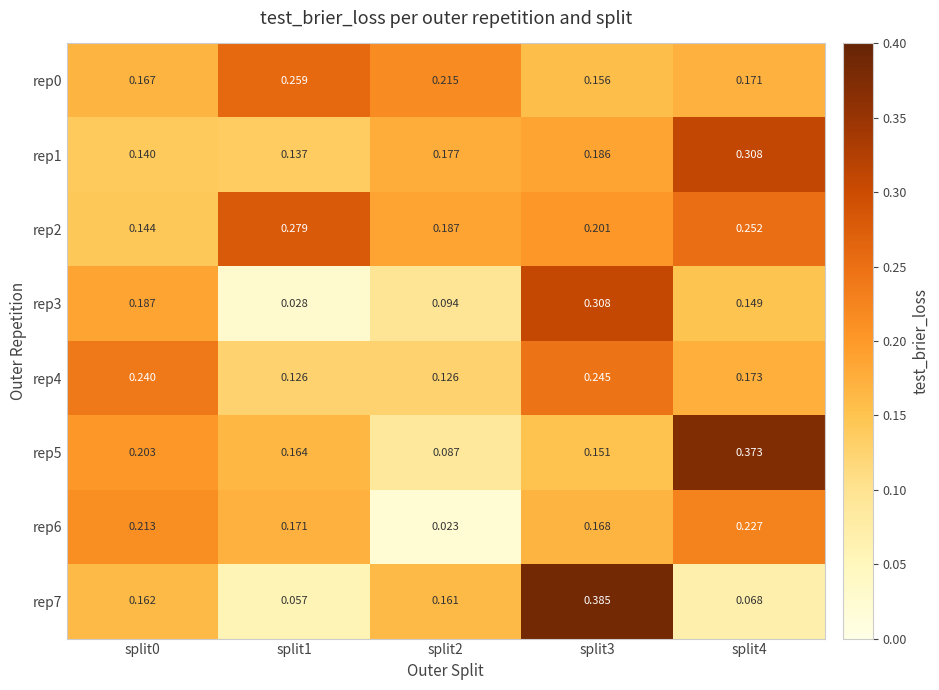

Is the value of rep4 at split0 greater than the value of rep2 at split0?

Yes